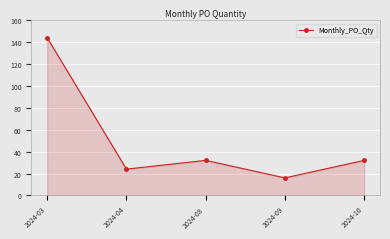

What is the difference between the values at 2024-10 and 2024-09?

16